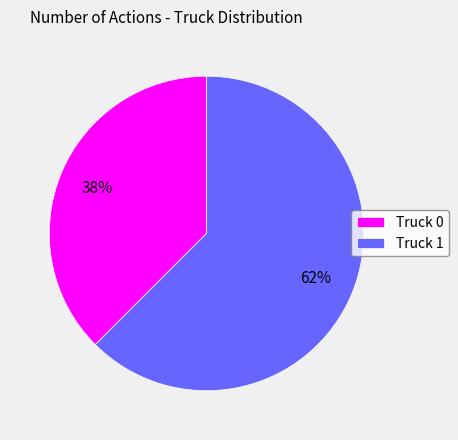

Is Truck 1 the majority of the pie?

Yes